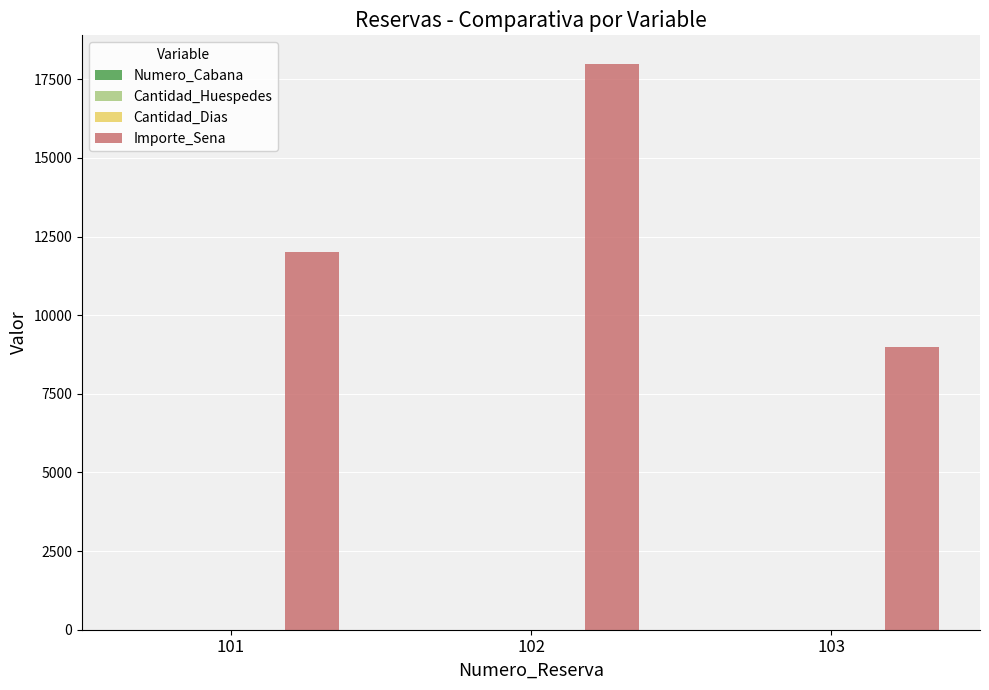

What is the greatest value displayed?

18000